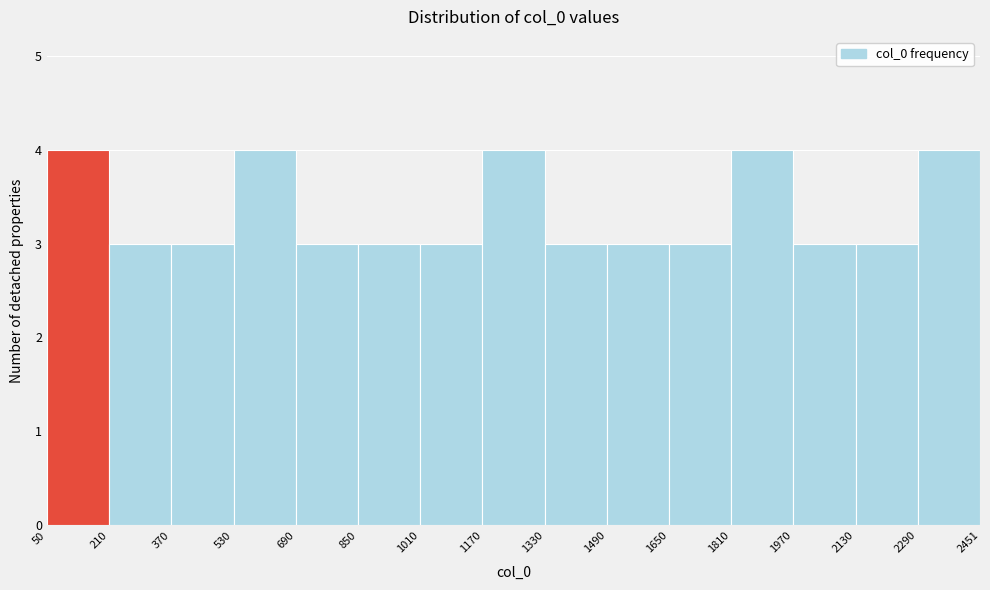

Reading left to right, transcribe this chart: for each bar, give the range it covers on the x-axis and its height. The values are not printed on the chart, so give them approximately, as read against the axis.

50 to 210: 4
210 to 370: 3
370 to 530: 3
530 to 690: 4
690 to 850: 3
850 to 1010: 3
1010 to 1170: 3
1170 to 1330: 4
1330 to 1490: 3
1490 to 1650: 3
1650 to 1810: 3
1810 to 1970: 4
1970 to 2130: 3
2130 to 2290: 3
2290 to 2451: 4